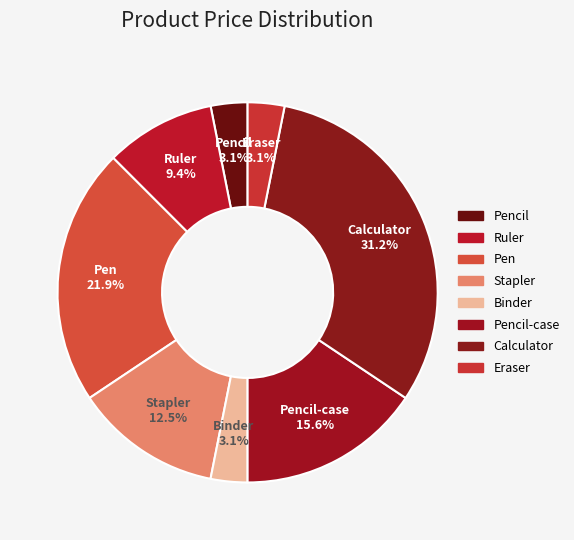

How many segments does this pie chart have?

8